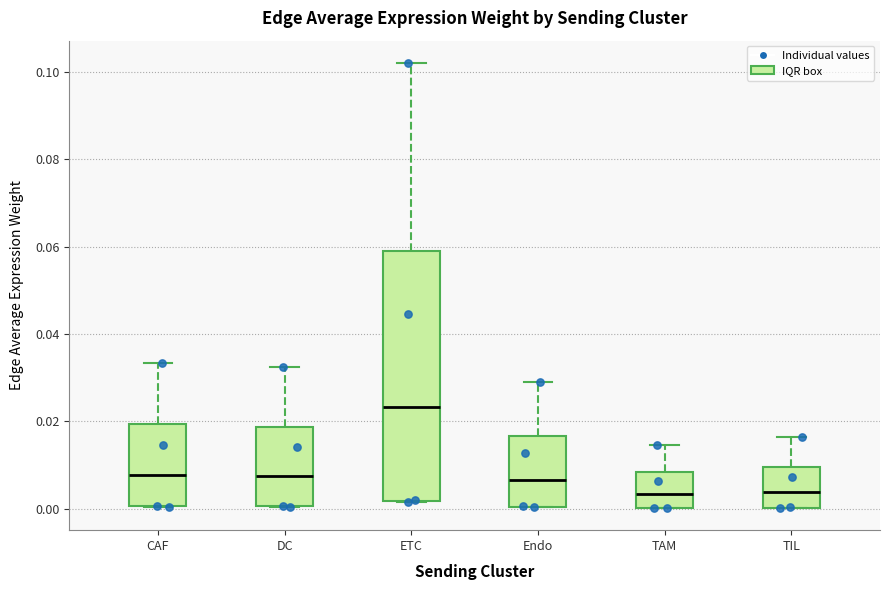

Reading left to right, transcribe this box plot: for each box, give where its median line is, the range the box spans, and where its two whiskers end, as read against the y-axis. The values are not printed on the chart, so give them approximately, as read against the axis.

CAF: median 0.008, box 0.000 to 0.020, whiskers 0.000 to 0.034
DC: median 0.008, box 0.000 to 0.018, whiskers 0.000 to 0.032
ETC: median 0.024, box 0.002 to 0.060, whiskers 0.002 to 0.102
Endo: median 0.006, box 0.000 to 0.016, whiskers 0.000 to 0.028
TAM: median 0.004, box 0.000 to 0.008, whiskers 0.000 to 0.014
TIL: median 0.004, box 0.000 to 0.010, whiskers 0.000 to 0.016